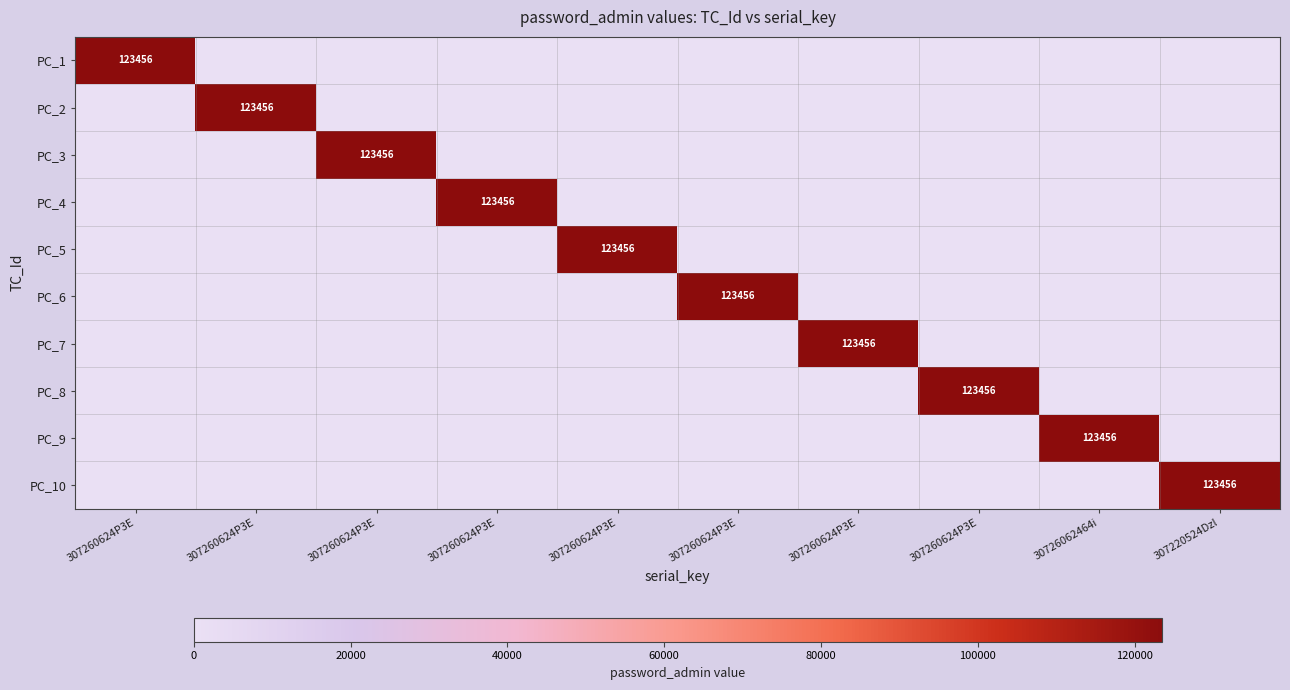

Which series has the largest range (max minus min)?

PC_1